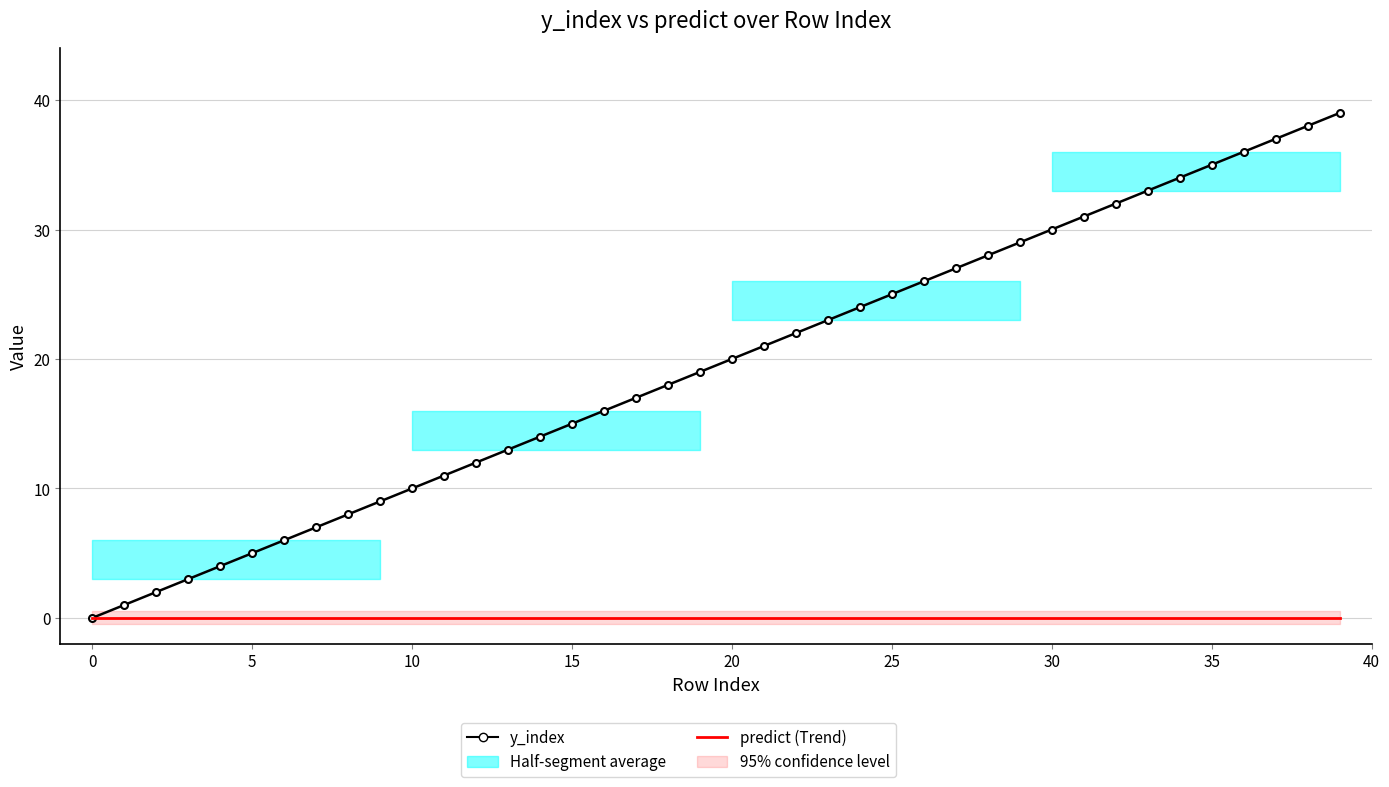

What is the difference between the maximum and minimum values in the y_index series?

39